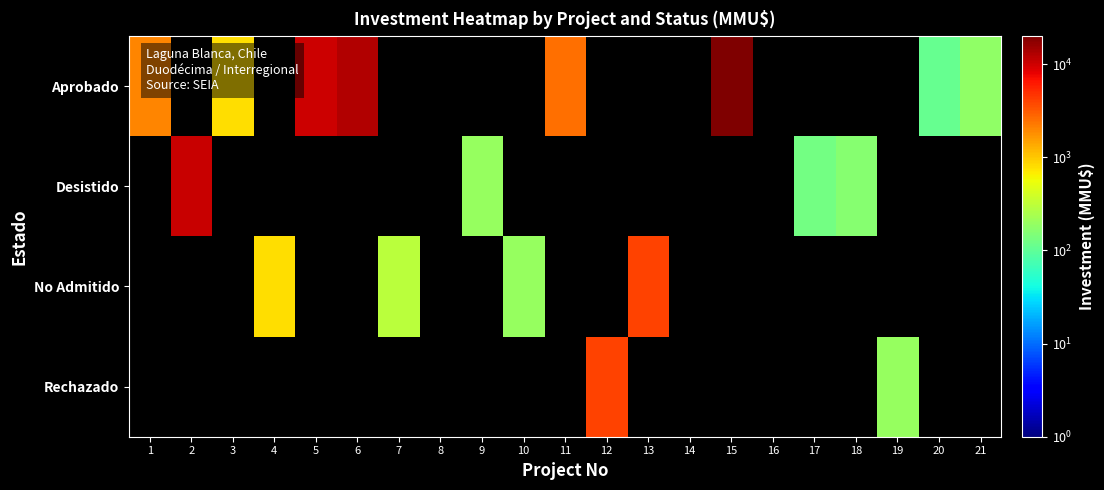

Is the value of Desistido at 6 greater than the value of No Admitido at 15?

No